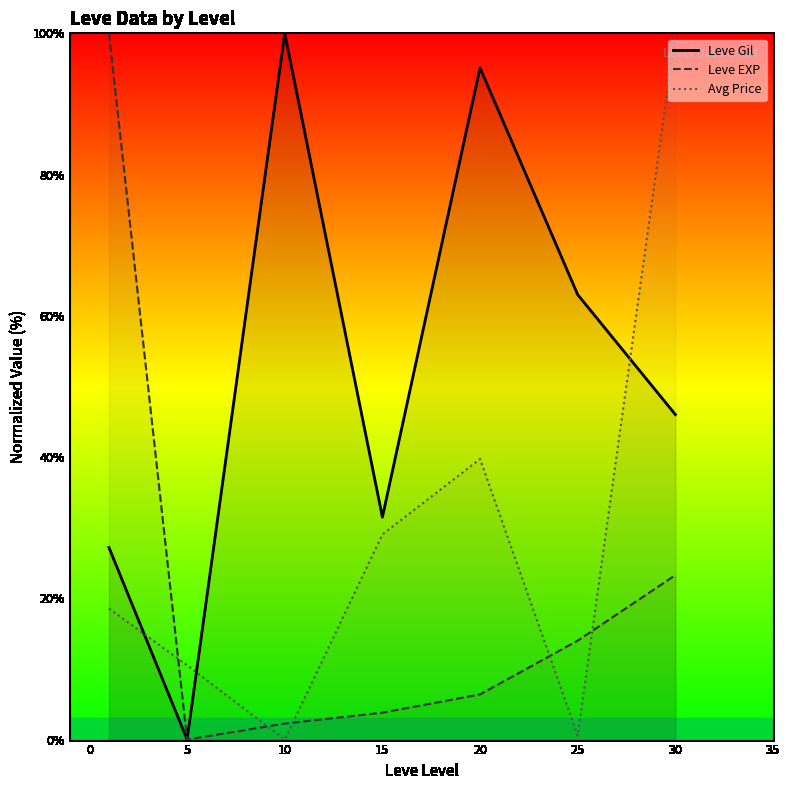

Where is the first local maximum for Leve Gil?

10